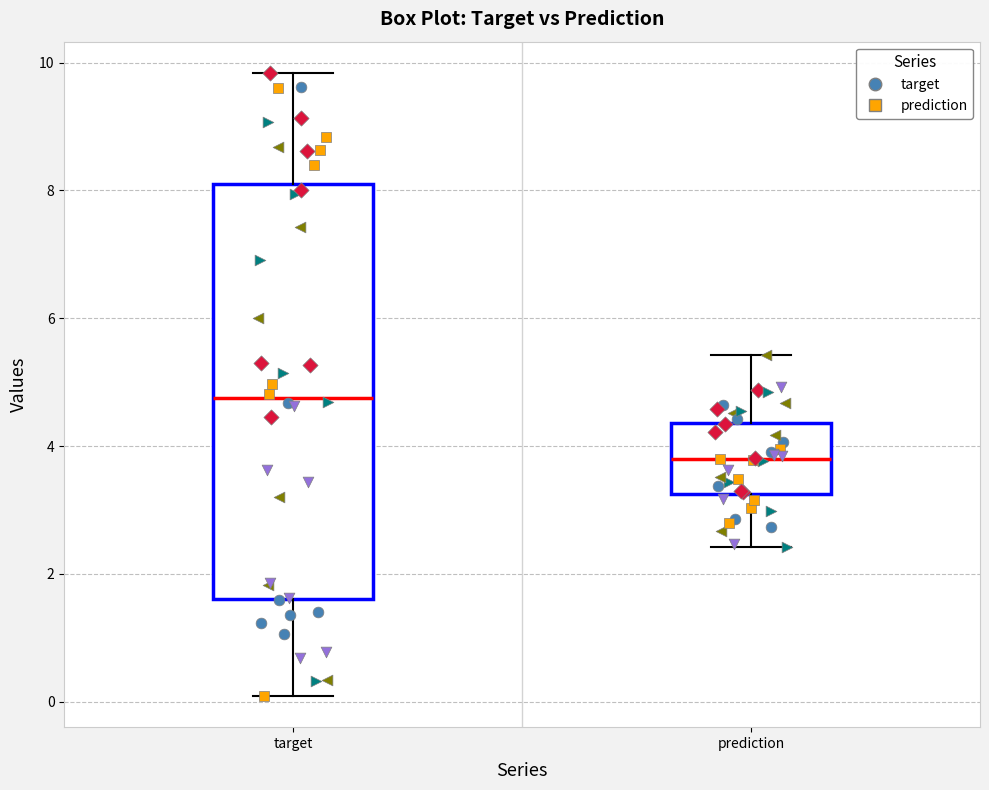

Reading left to right, read every box against the y-axis: the position of its median line, the range the box covers, and the ends of its whiskers. The values are not printed on the chart, so give them approximately, as read against the axis.

target: median 4.8, box 1.6 to 8.2, whiskers 0.0 to 9.8
prediction: median 3.8, box 3.2 to 4.4, whiskers 2.4 to 5.4